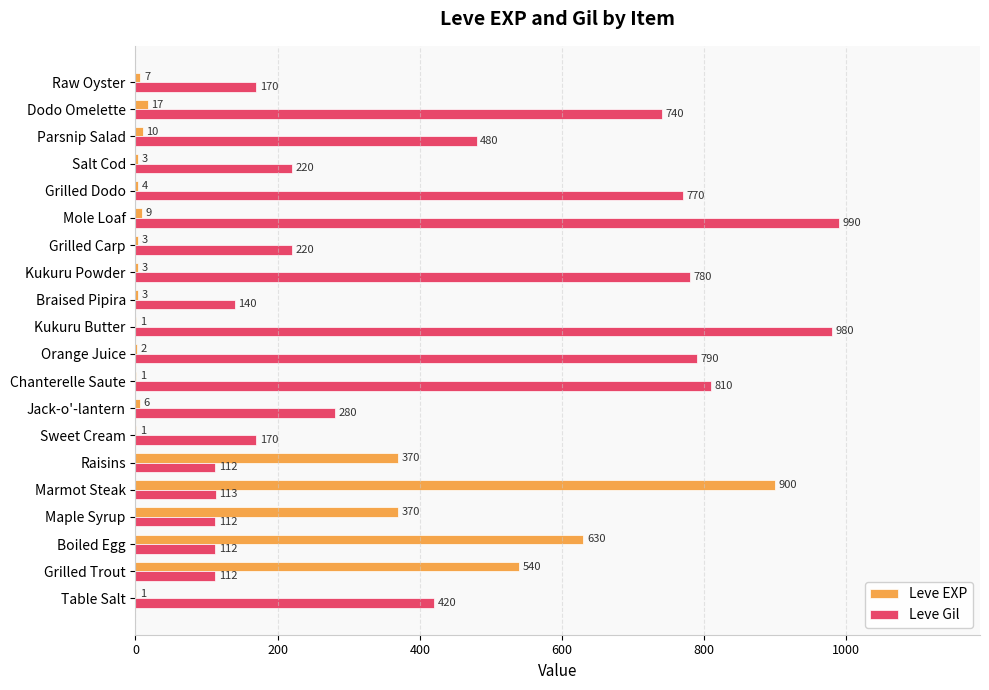

What value does the Leve Gil series have at Parsnip Salad, to the nearest 10?

480